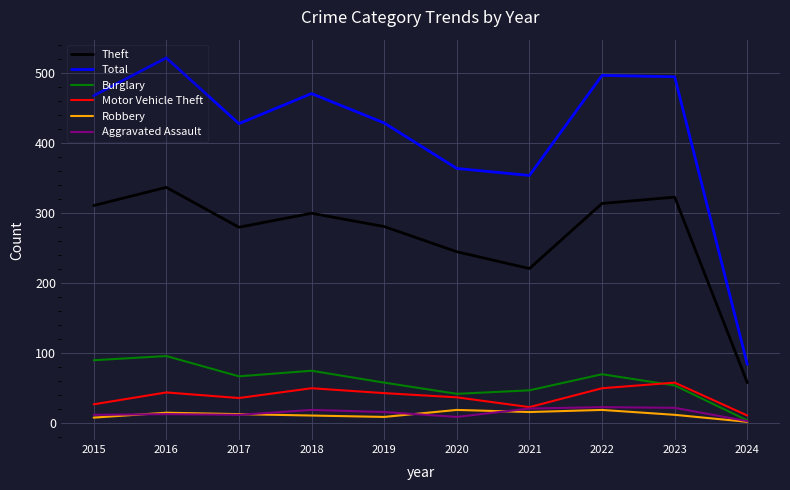

True or false: Total and Robbery intersect in this chart.

False